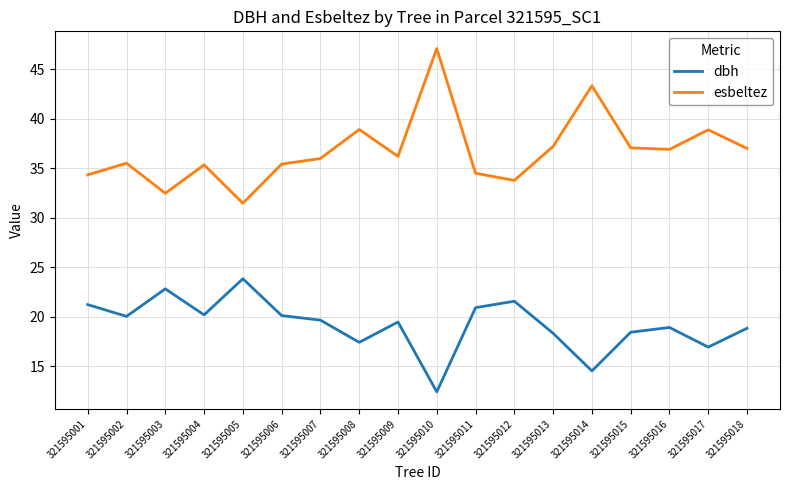

What is the spread (max minus min) of values at 321595007?

16.3